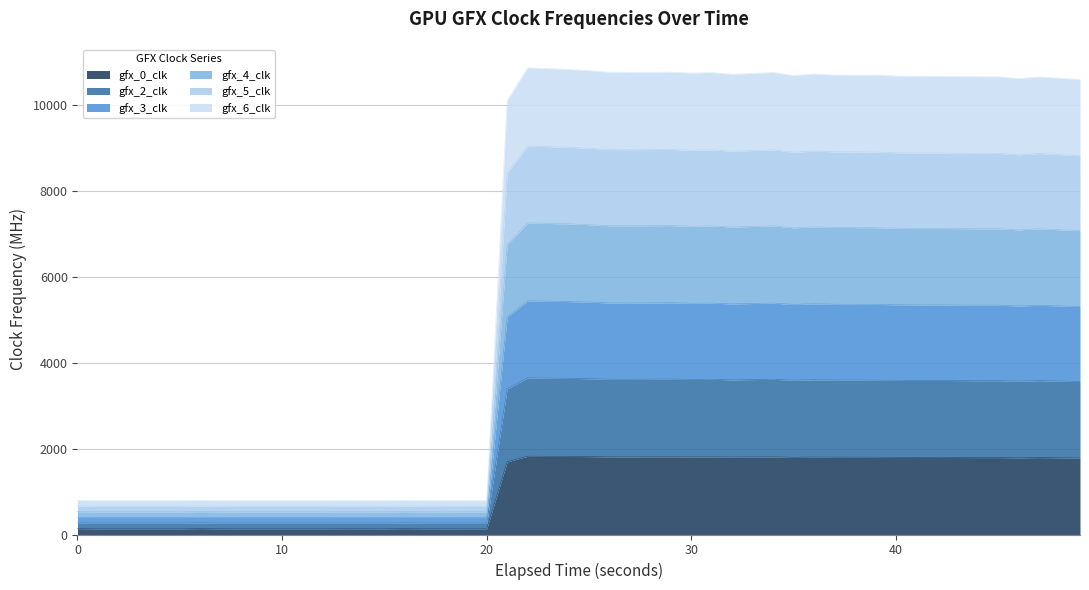

The value of gfx_0_clk at 25 is 478. True or false?

False